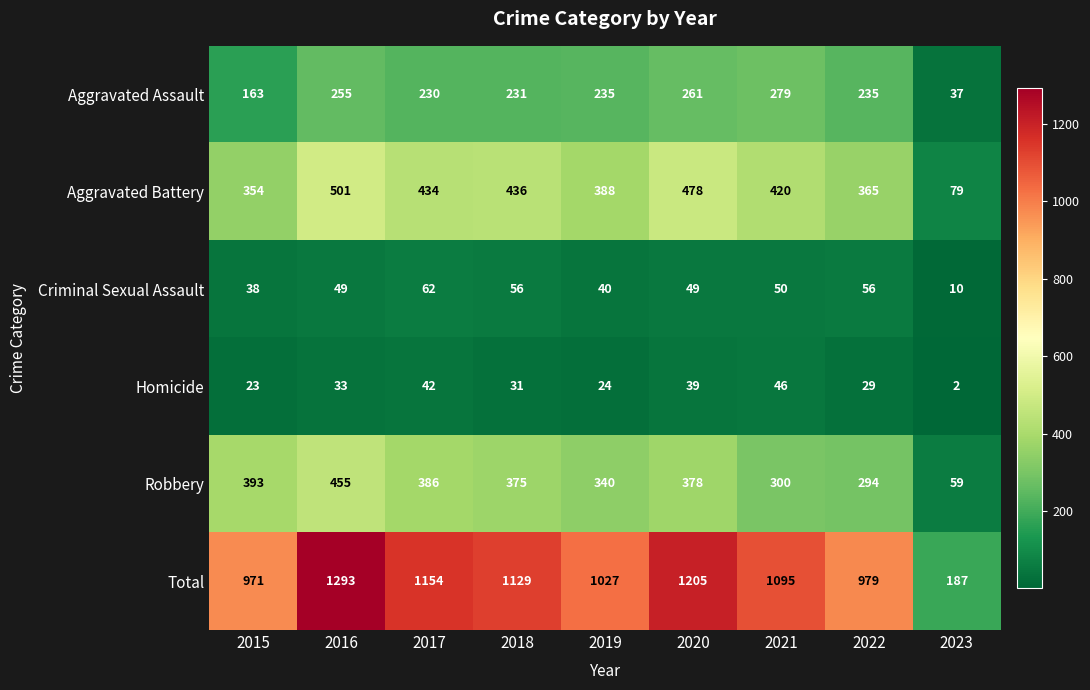

At which label does Aggravated Battery reach its minimum?

2023